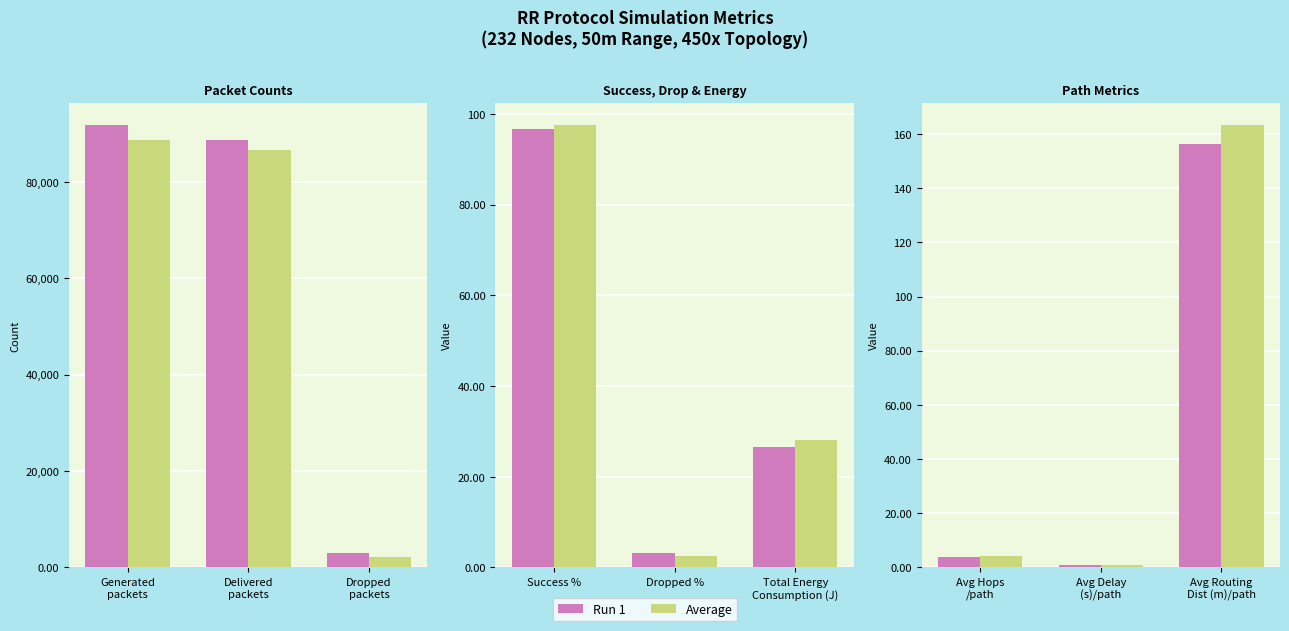

What is the maximum value for Run 1?

156.3